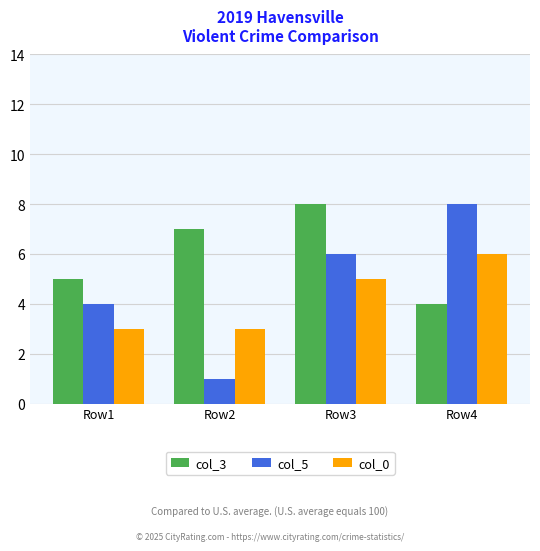

What is the sum of all col_5 values?

19